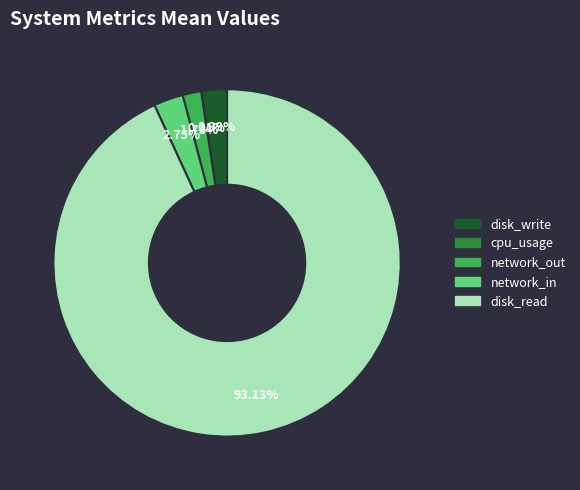

Which slice is the largest?

disk_read